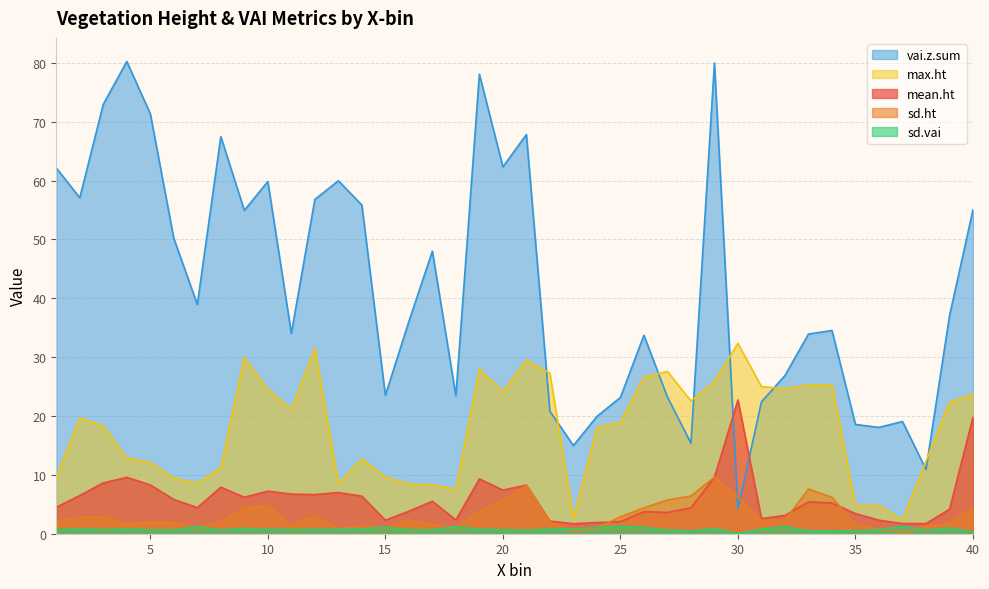

Between 12 and 35, which is larger?

12